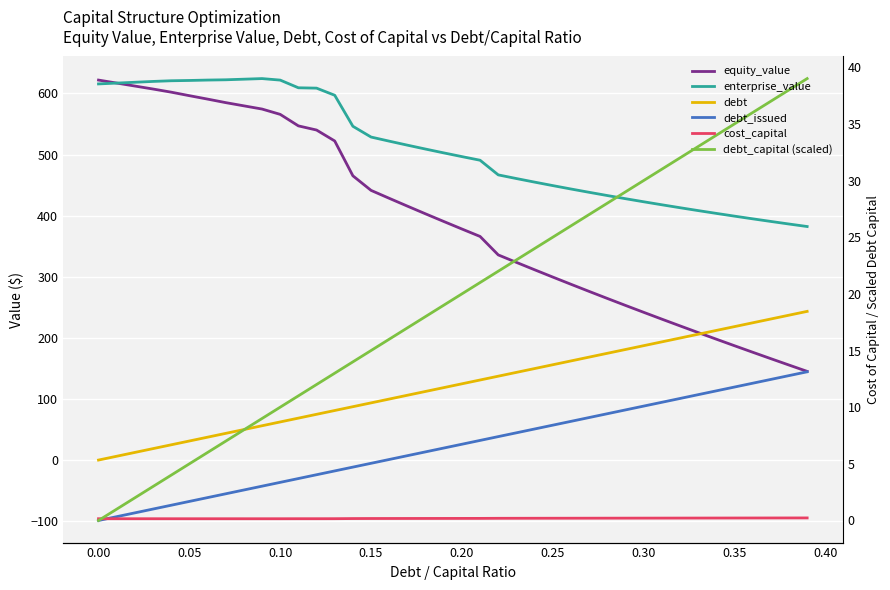

How many categories are shown in the chart?

40